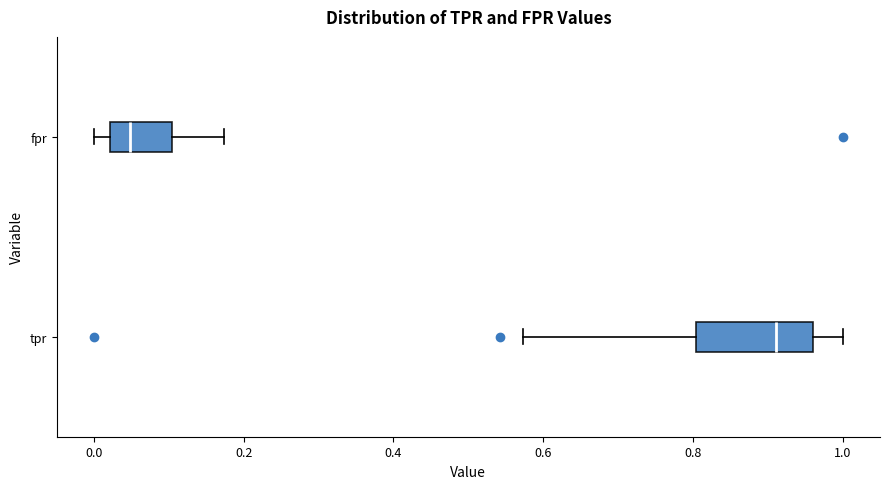

Comparing the boxes themselves (not the whiskers), which one is the widest?

tpr